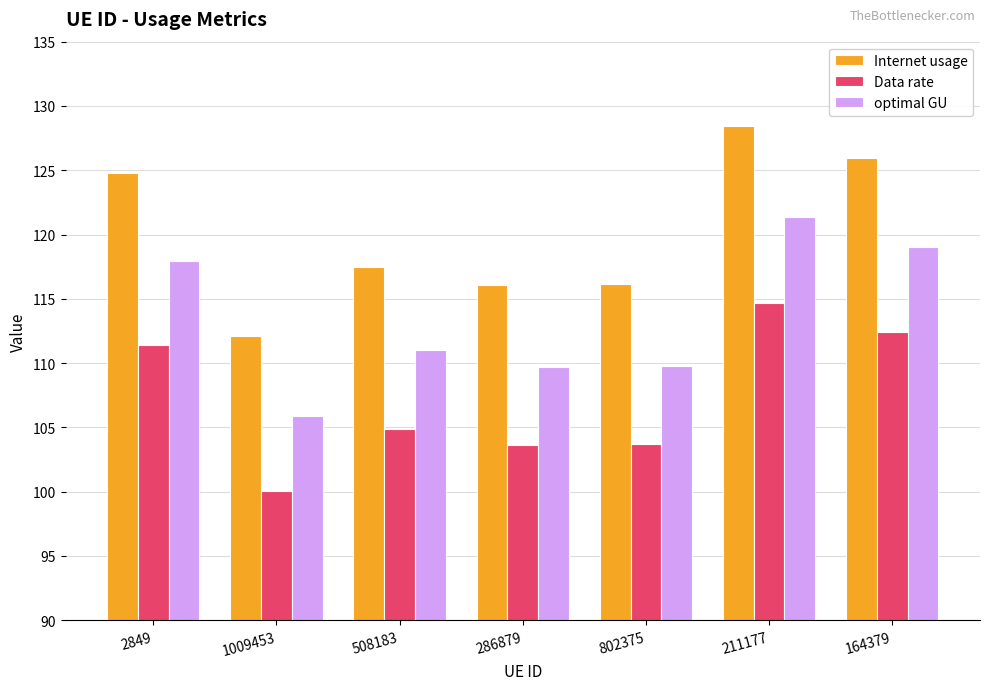

Where is Internet usage nearest to the value 120?

508183